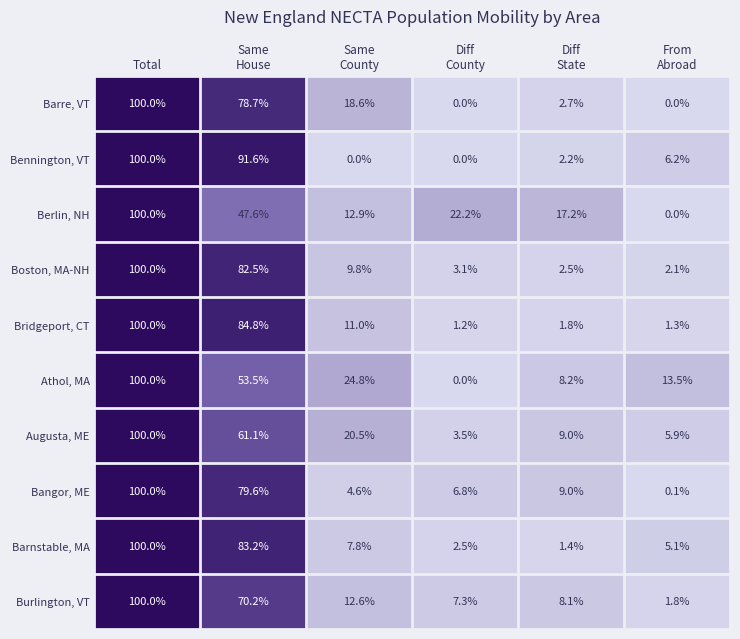

How many data points in Boston, MA-NH are above 9?

3